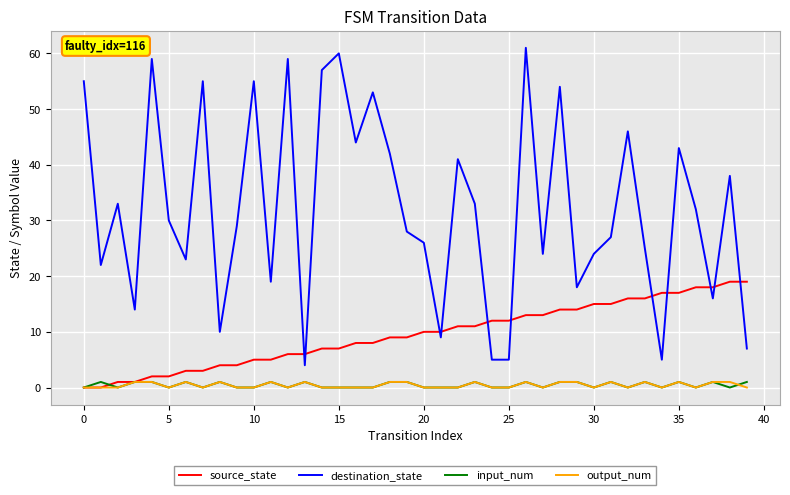

What is the difference between the maximum and minimum values in the source_state series?

19